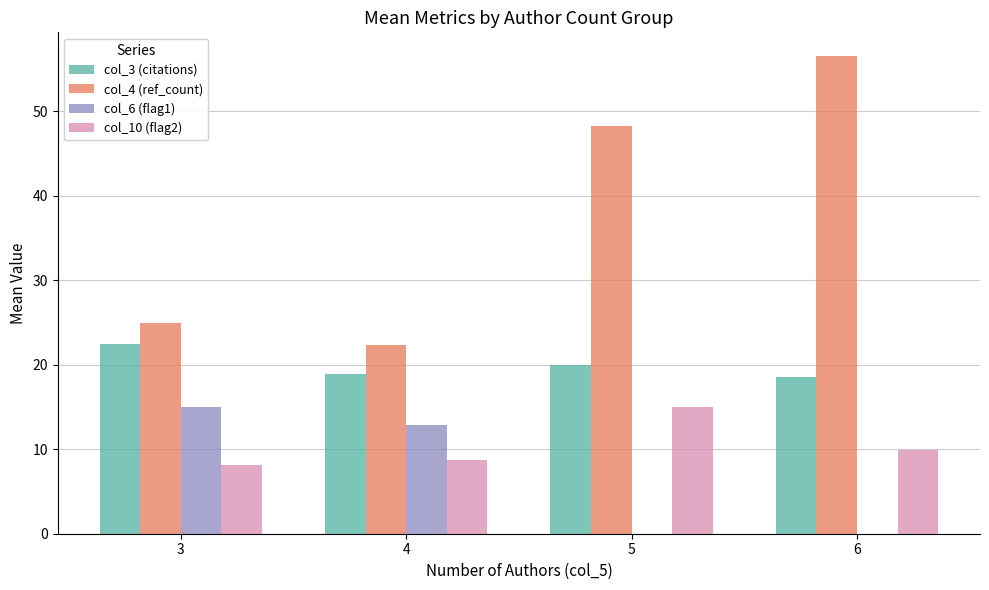

Read the col_10 (flag2) value at 6.

9.9